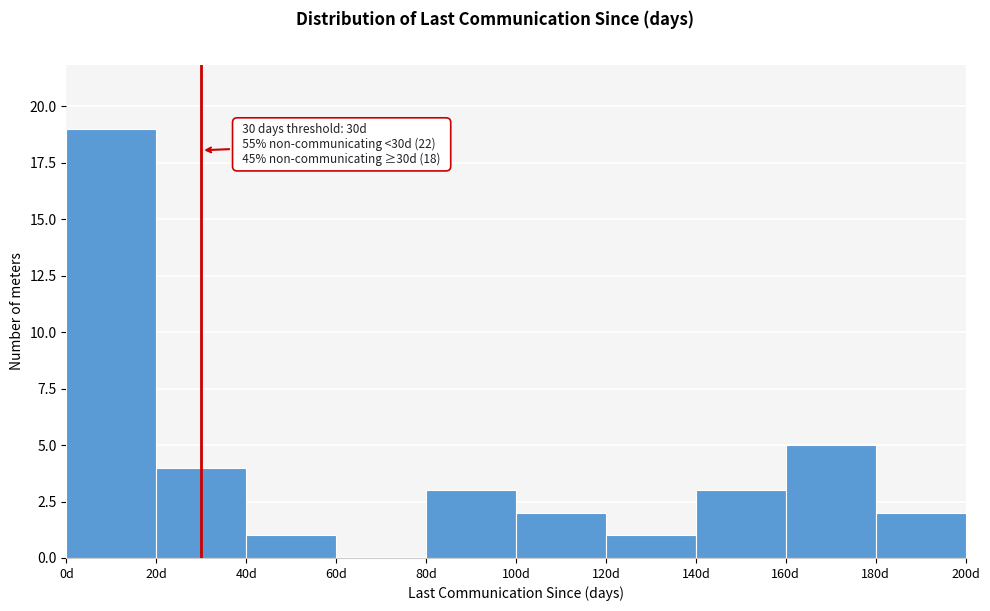

Which range on the x-axis has the tallest bar?

0 to 20